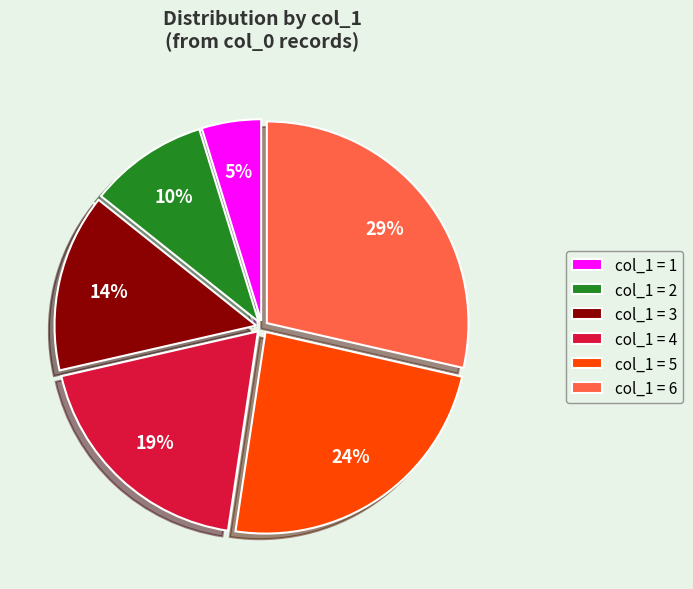

Does any single category account for the majority?

No